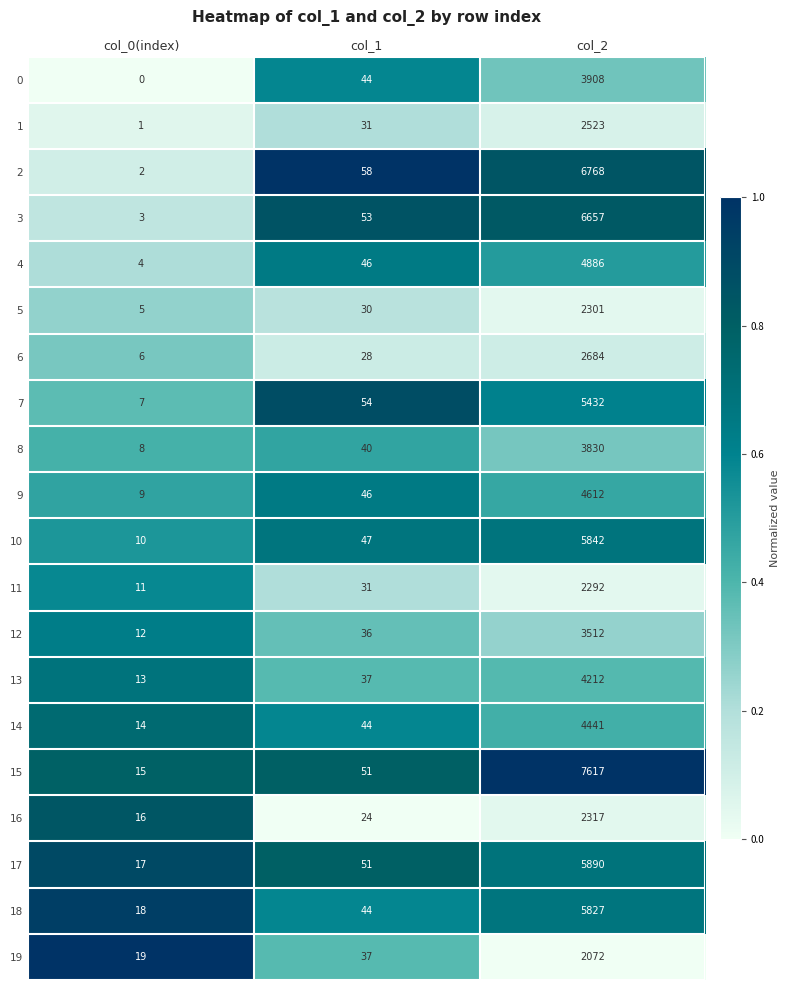

At which category is the sum across all series the highest?

col_2